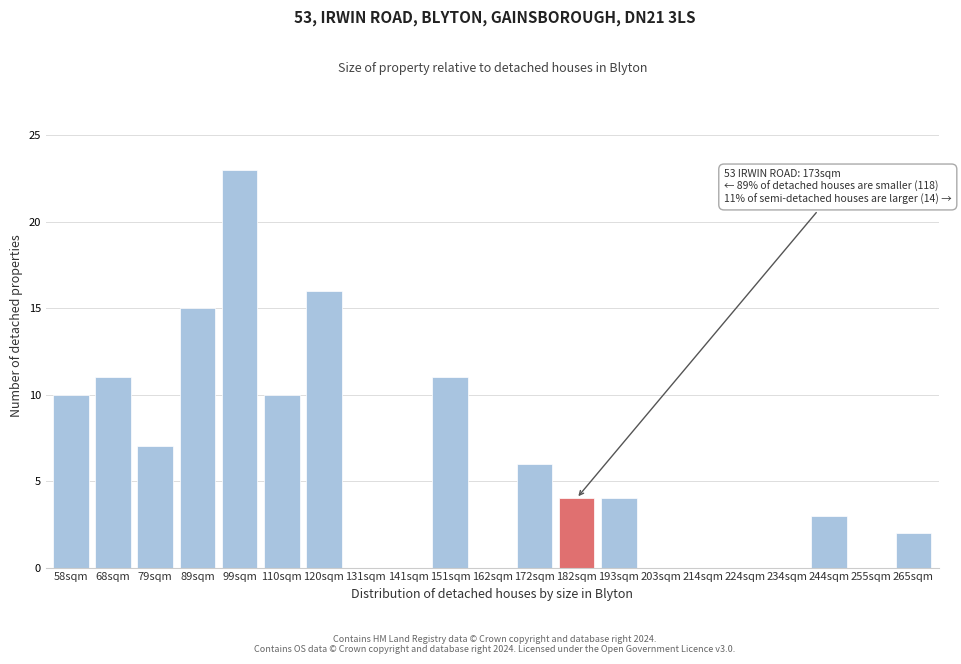

Reading left to right, list all the values displayed in this chart.

58sqm=10	68sqm=11	79sqm=7	89sqm=15	99sqm=23	110sqm=10	120sqm=16	131sqm=0	141sqm=0	151sqm=11	162sqm=0	172sqm=6	182sqm=4	193sqm=4	203sqm=0	214sqm=0	224sqm=0	234sqm=0	244sqm=3	255sqm=0	265sqm=2